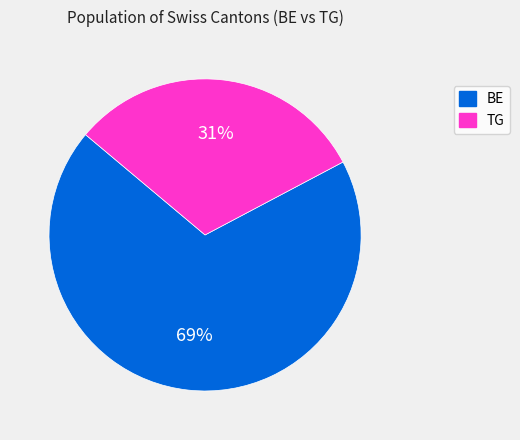

Is there a majority slice in this chart?

Yes